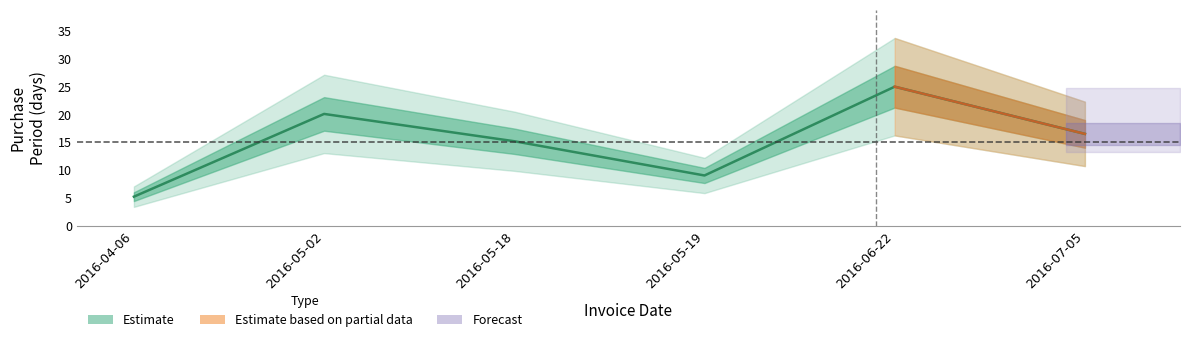

The value at 2016-05-02 is 13.4. True or false?

False